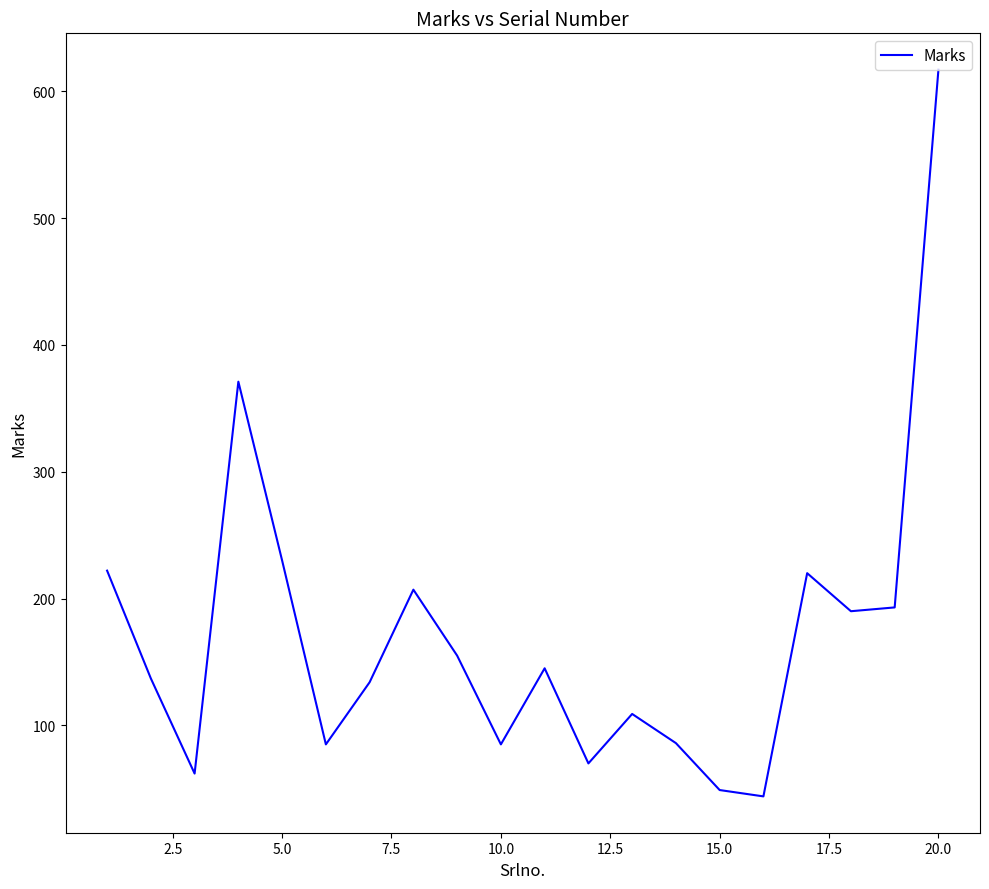

What is the greatest value displayed?

617